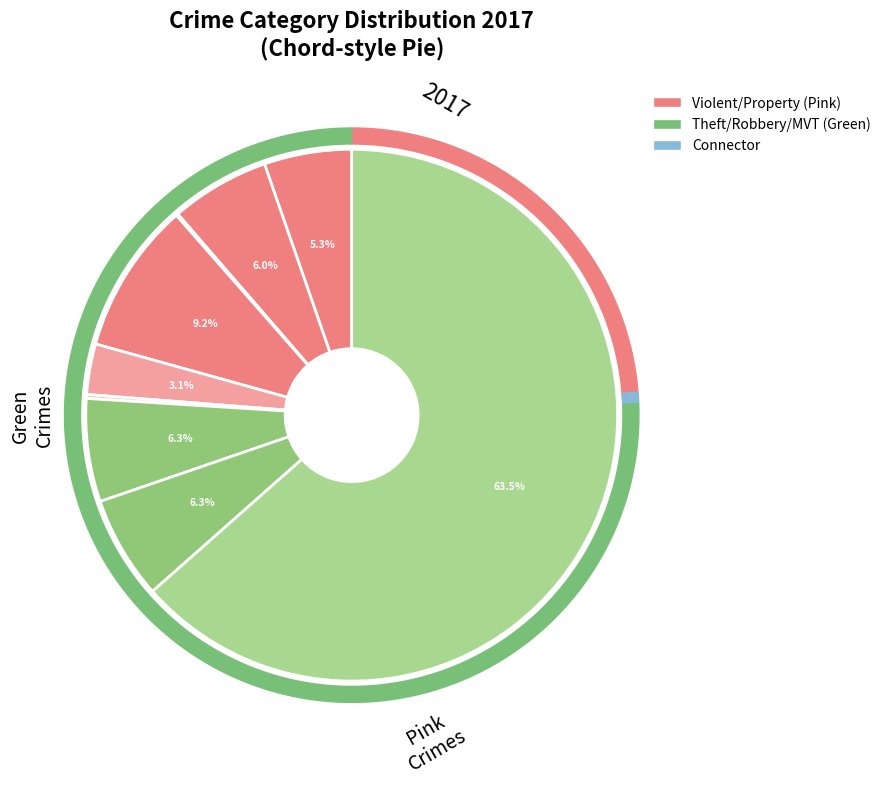

Which category accounts for the majority?

Theft